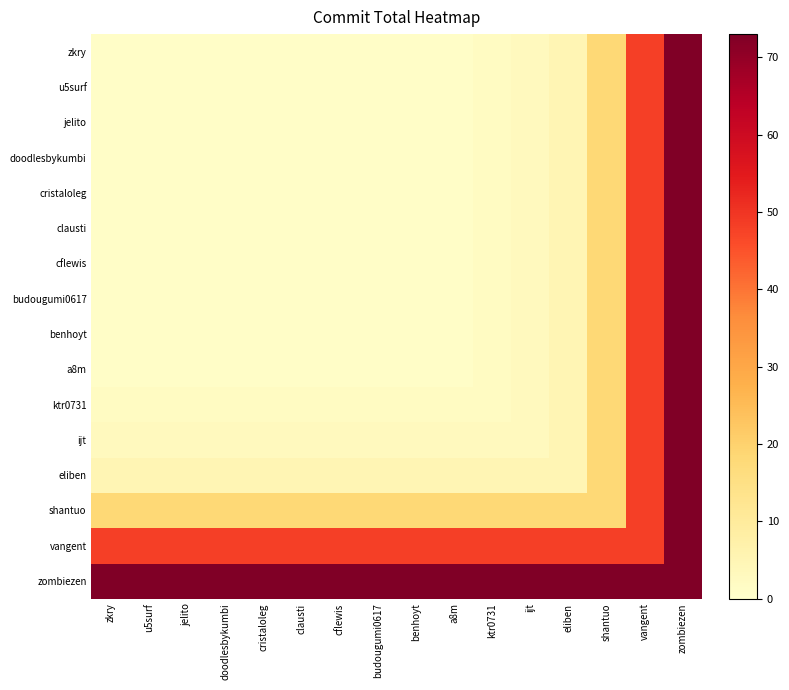

How many series are shown in this chart?

16